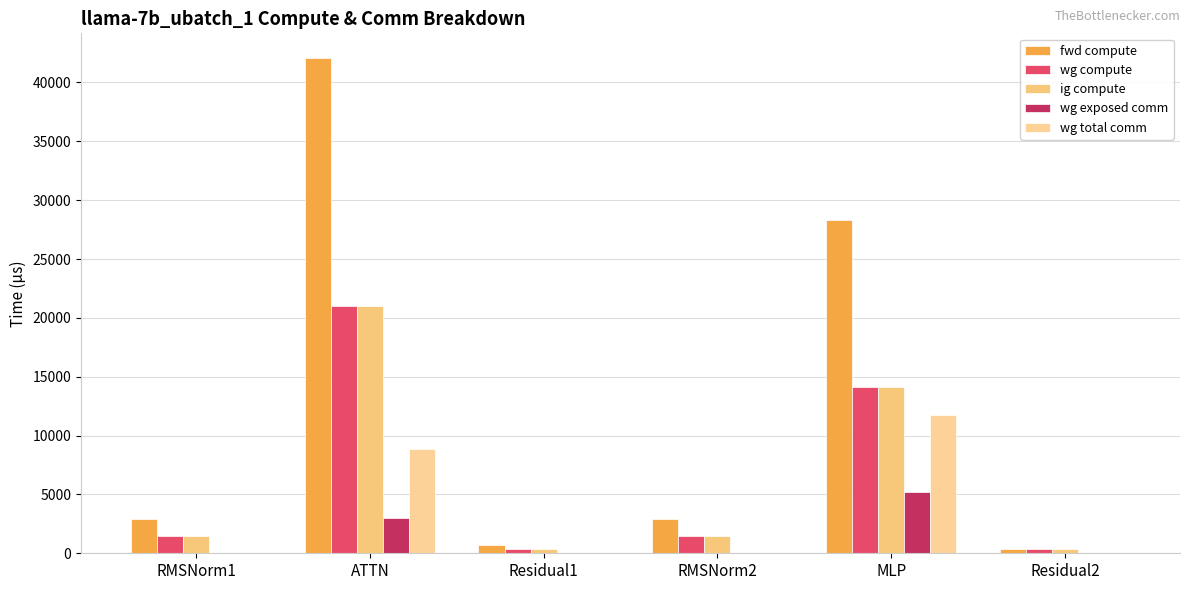

Which series has the largest range (max minus min)?

fwd compute